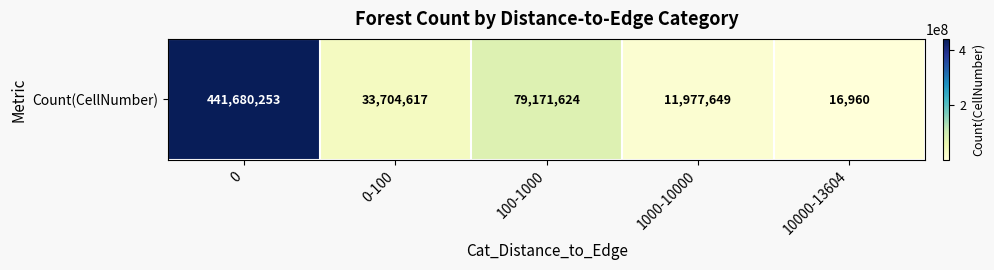

How many values are below 33704617?

2